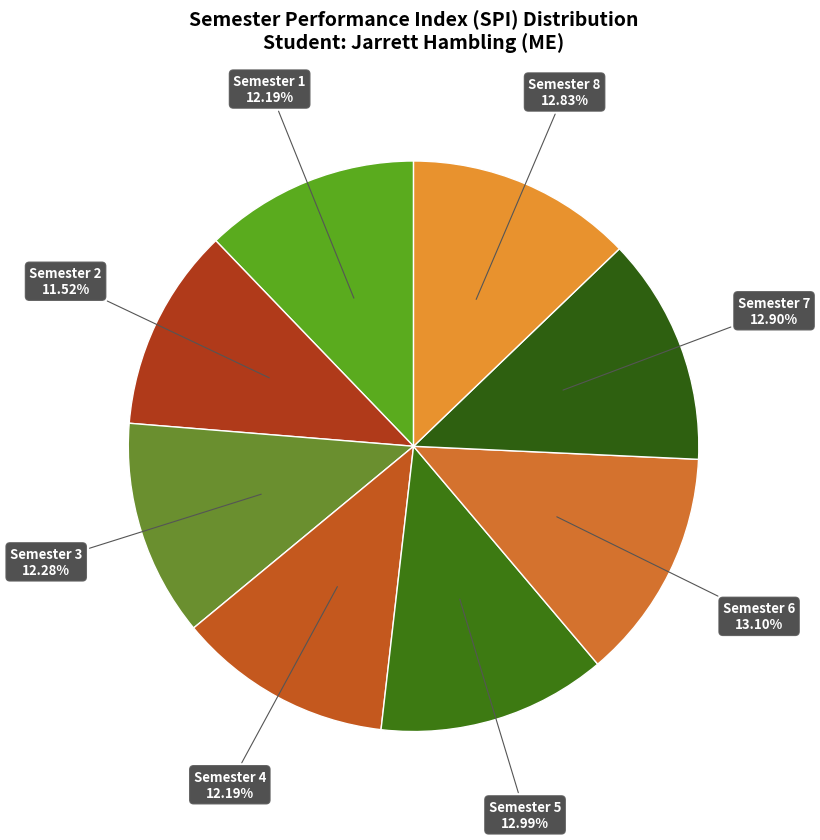

How many slices are in this pie chart?

8